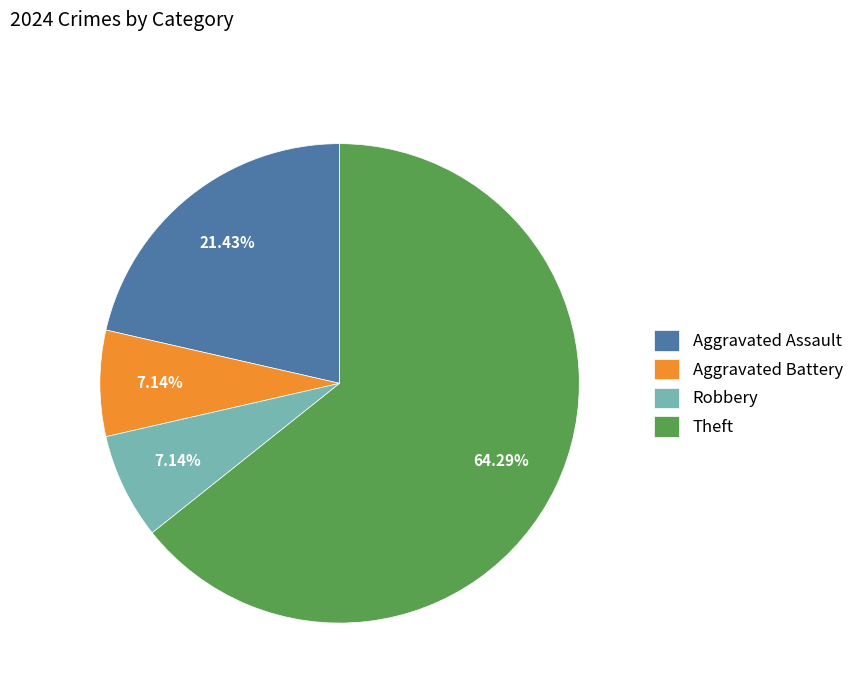

To the nearest percent, what is the average slice percentage?

25%